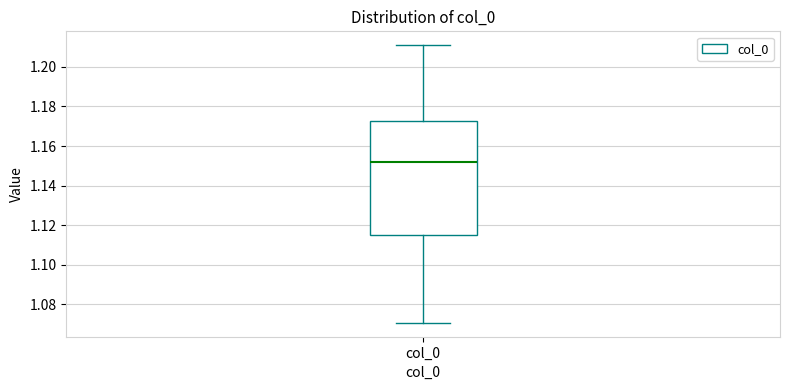

Transcribe this box plot: give where the median line is, the range the box spans, and where the two whiskers end, as read against the y-axis. The values are not printed on the chart, so give them approximately, as read against the axis.

median 1.152, box 1.116 to 1.172, whiskers 1.070 to 1.210